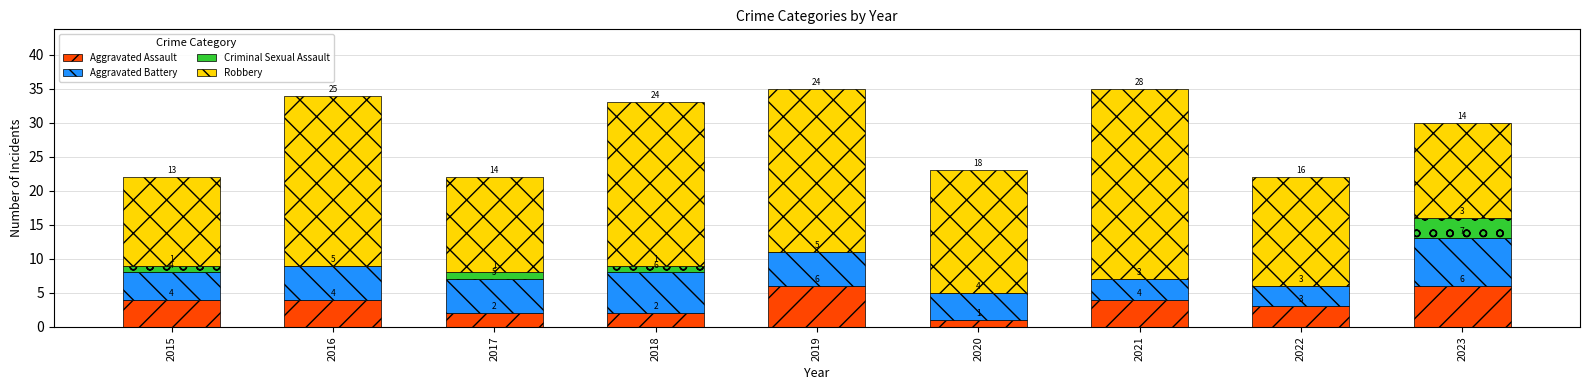

How many data points does each series have?

9